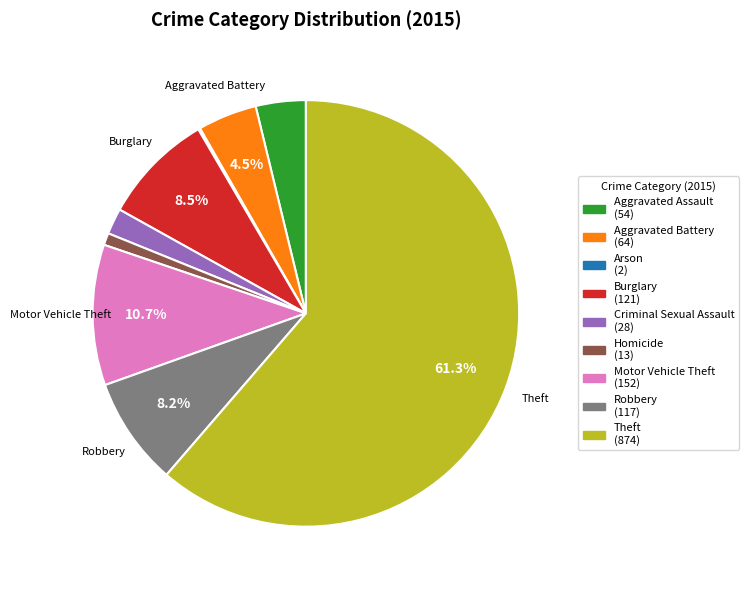

Does any single category account for the majority?

Yes